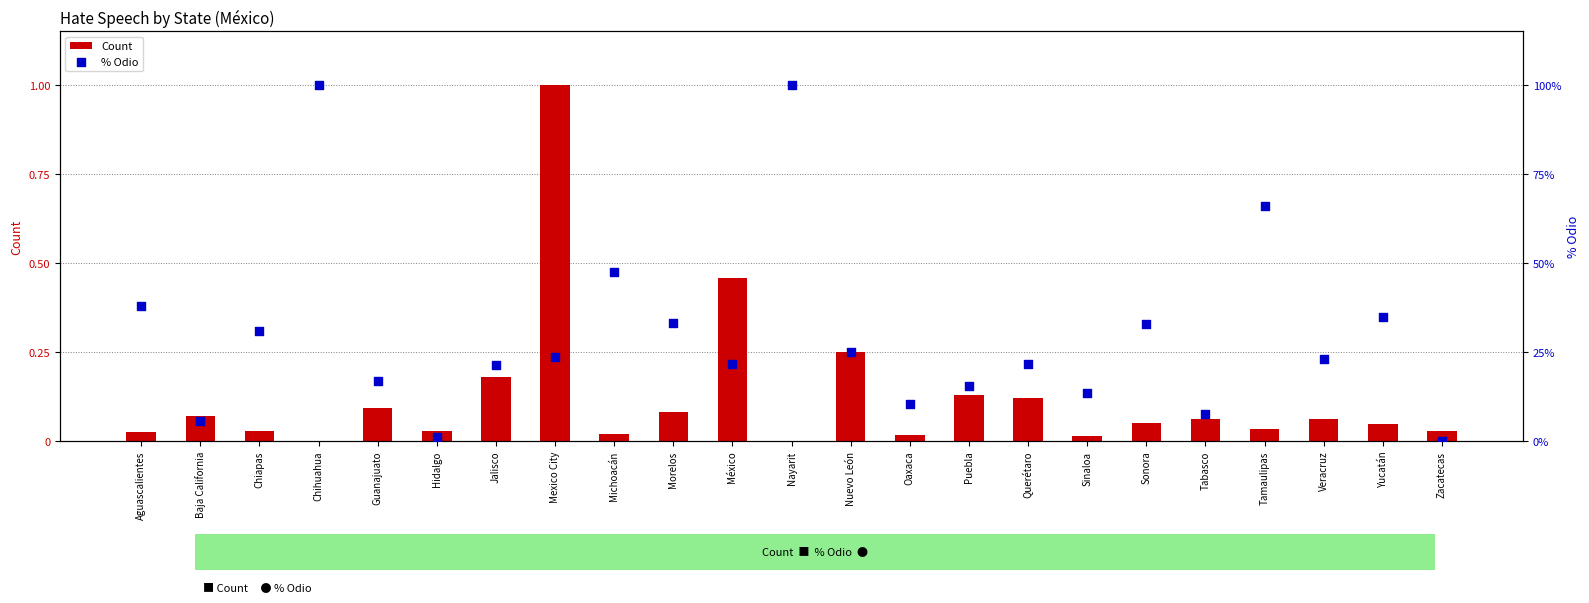

Which series has the widest spread of Y values?

Count